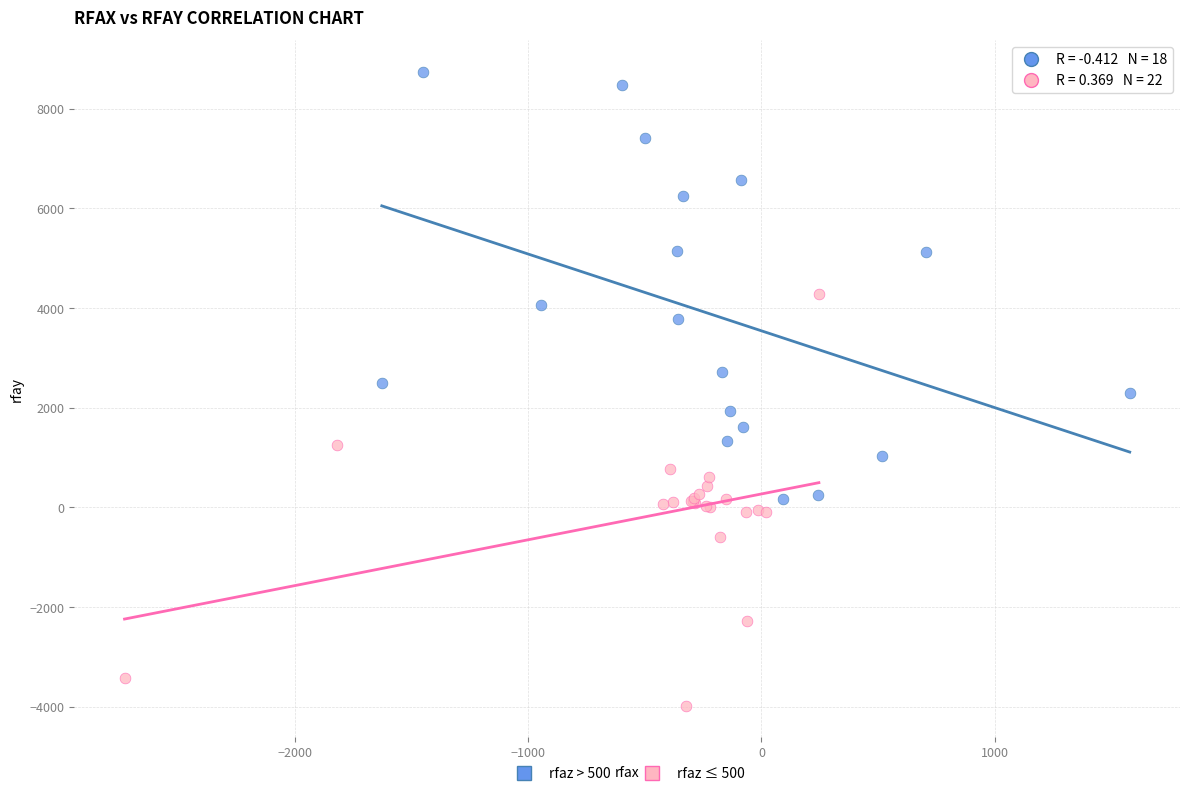

What are all the series names shown in the legend?

rfaz > 500, rfaz ≤ 500